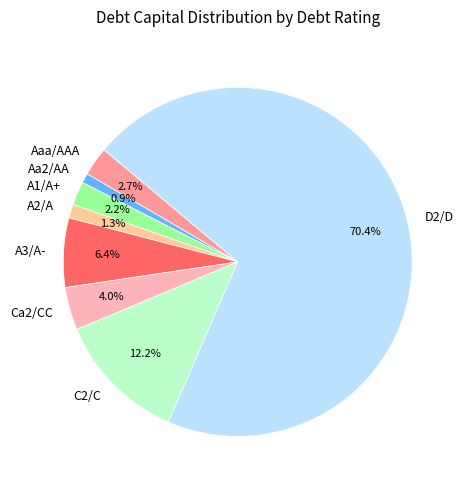

To the nearest percent, what is the difference between the A2/A and A3/A- slice percentages?

5%